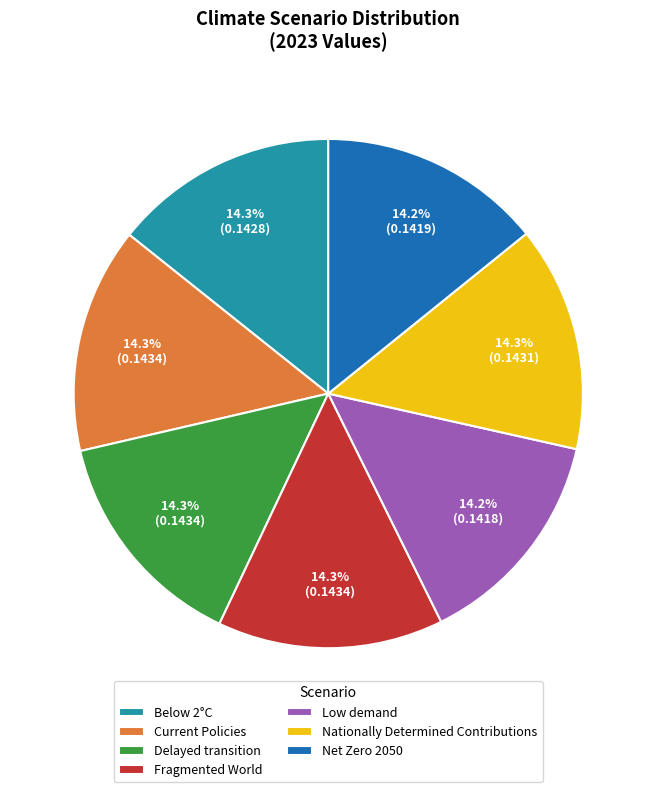

How many slices are in this pie chart?

7